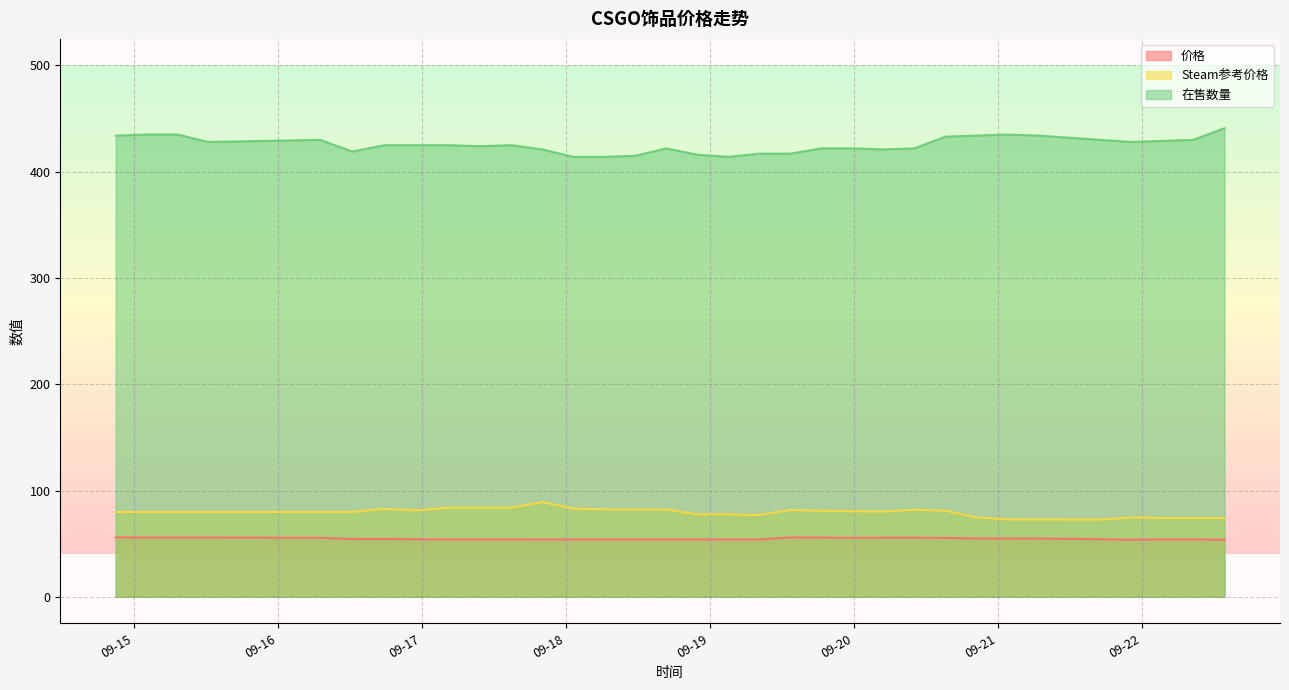

Reading left to right, transcribe all the data shown in this chart.

价格: 2023-09-14=55.9	2023-09-15=55.8	2023-09-15=55.8	2023-09-15=55.8	2023-09-16=55.5	2023-09-16=54.3	2023-09-16=54.4	2023-09-16=54.1	2023-09-17=54.0	2023-09-17=54.0	2023-09-17=54.0	2023-09-17=53.9	2023-09-18=54.0	2023-09-18=54.0	2023-09-18=54.0	2023-09-18=54.0	2023-09-18=54.0	2023-09-19=53.9	2023-09-19=53.9	2023-09-19=55.9	2023-09-19=55.8	2023-09-19=55.5	2023-09-20=55.6	2023-09-20=55.6	2023-09-20=55.4	2023-09-20=54.9	2023-09-21=54.8	2023-09-21=54.8	2023-09-21=54.6	2023-09-21=54.1	2023-09-21=53.7	2023-09-22=54.0	2023-09-22=54.0	2023-09-22=53.7
Steam参考价格: 2023-09-14=79.8	2023-09-15=79.8	2023-09-15=79.8	2023-09-15=79.8	2023-09-16=79.9	2023-09-16=79.9	2023-09-16=82.6	2023-09-16=81.3	2023-09-17=83.9	2023-09-17=83.9	2023-09-17=83.9	2023-09-17=89.1	2023-09-18=83.0	2023-09-18=82.2	2023-09-18=82.2	2023-09-18=82.1	2023-09-18=77.5	2023-09-19=77.5	2023-09-19=76.9	2023-09-19=81.6	2023-09-19=80.9	2023-09-19=80.5	2023-09-20=80.1	2023-09-20=81.9	2023-09-20=81.0	2023-09-20=74.7	2023-09-21=72.8	2023-09-21=72.7	2023-09-21=72.7	2023-09-21=72.7	2023-09-21=74.6	2023-09-22=74.2	2023-09-22=74.1	2023-09-22=74.1
在售数量: 2023-09-14=434.0	2023-09-15=435.0	2023-09-15=435.0	2023-09-15=428.0	2023-09-16=430.0	2023-09-16=419.0	2023-09-16=425.0	2023-09-16=425.0	2023-09-17=425.0	2023-09-17=424.0	2023-09-17=425.0	2023-09-17=421.0	2023-09-18=414.0	2023-09-18=414.0	2023-09-18=415.0	2023-09-18=422.0	2023-09-18=416.0	2023-09-19=414.0	2023-09-19=417.0	2023-09-19=417.0	2023-09-19=422.0	2023-09-19=422.0	2023-09-20=421.0	2023-09-20=422.0	2023-09-20=433.0	2023-09-20=434.0	2023-09-21=435.0	2023-09-21=434.0	2023-09-21=432.0	2023-09-21=430.0	2023-09-21=428.0	2023-09-22=429.0	2023-09-22=430.0	2023-09-22=441.0